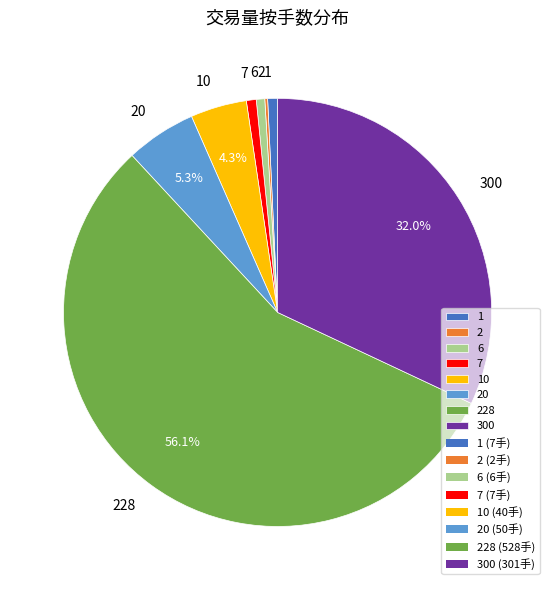

Does any single category account for the majority?

Yes